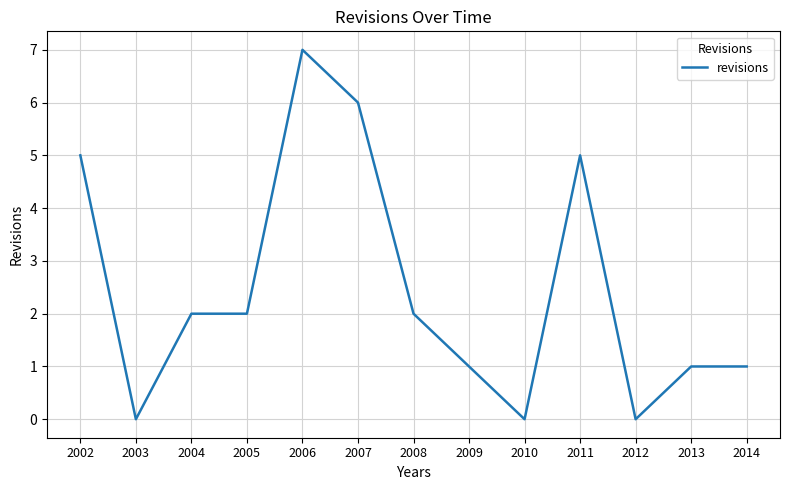

What is the greatest value displayed?

7